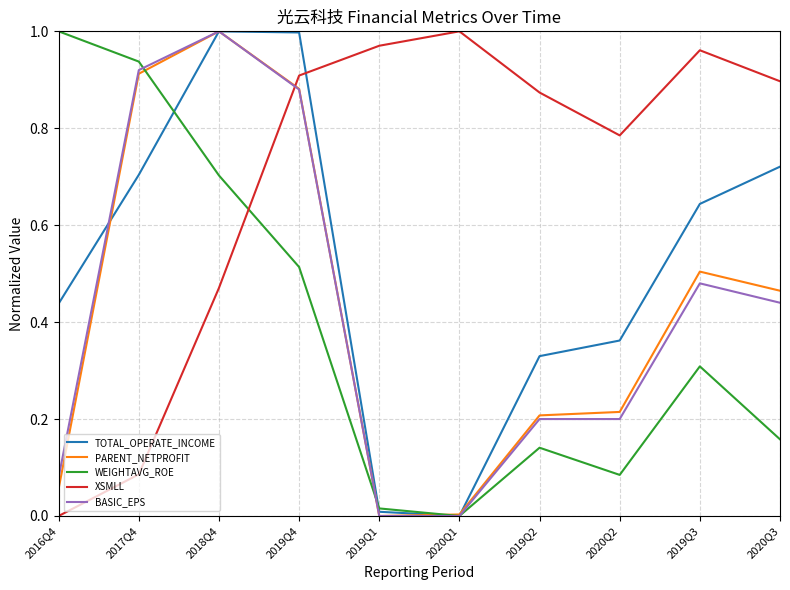

True or false: XSMLL and PARENT_NETPROFIT cross at least once.

True